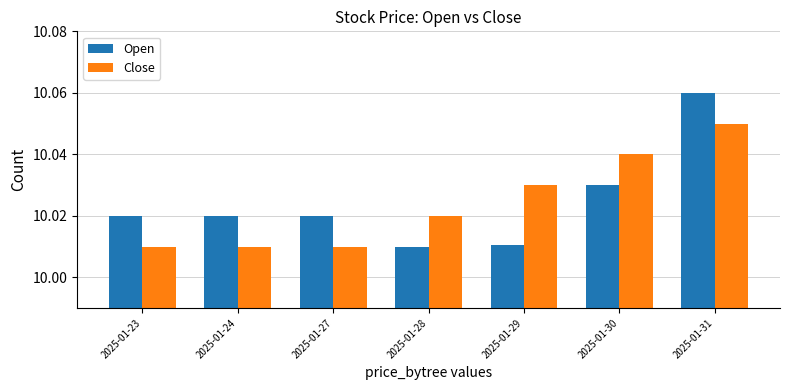

List the series in order of their peak value, lowest first.

Close, Open